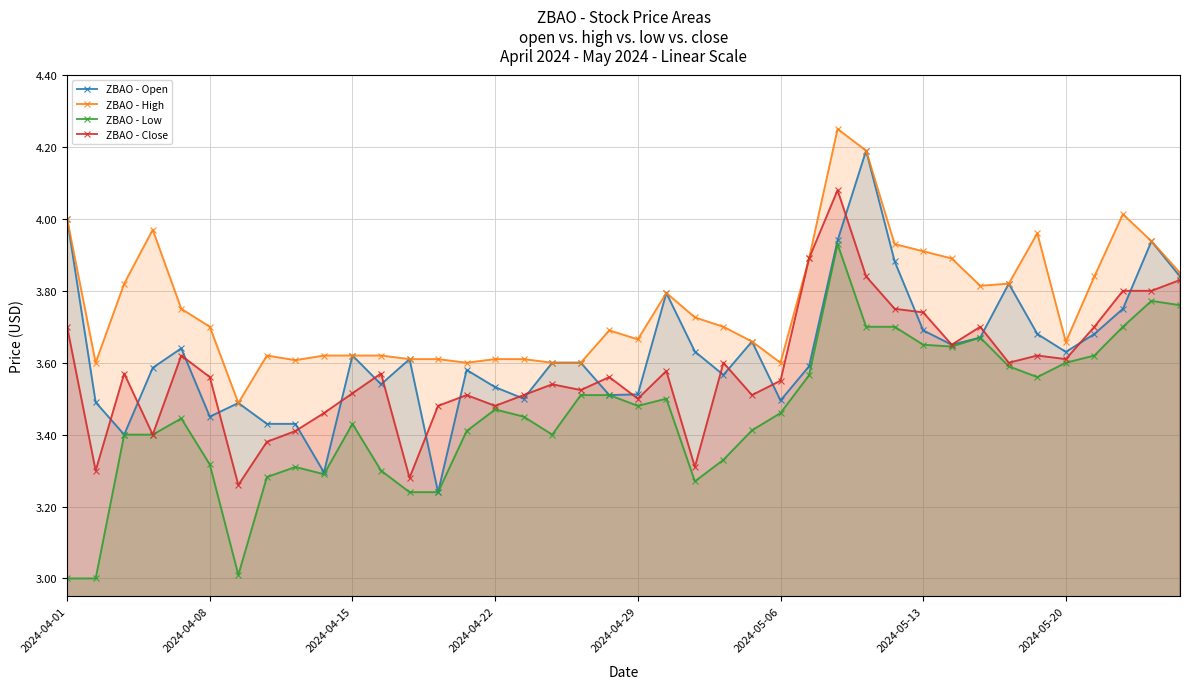

Which series has the largest total across all categories?

ZBAO - High